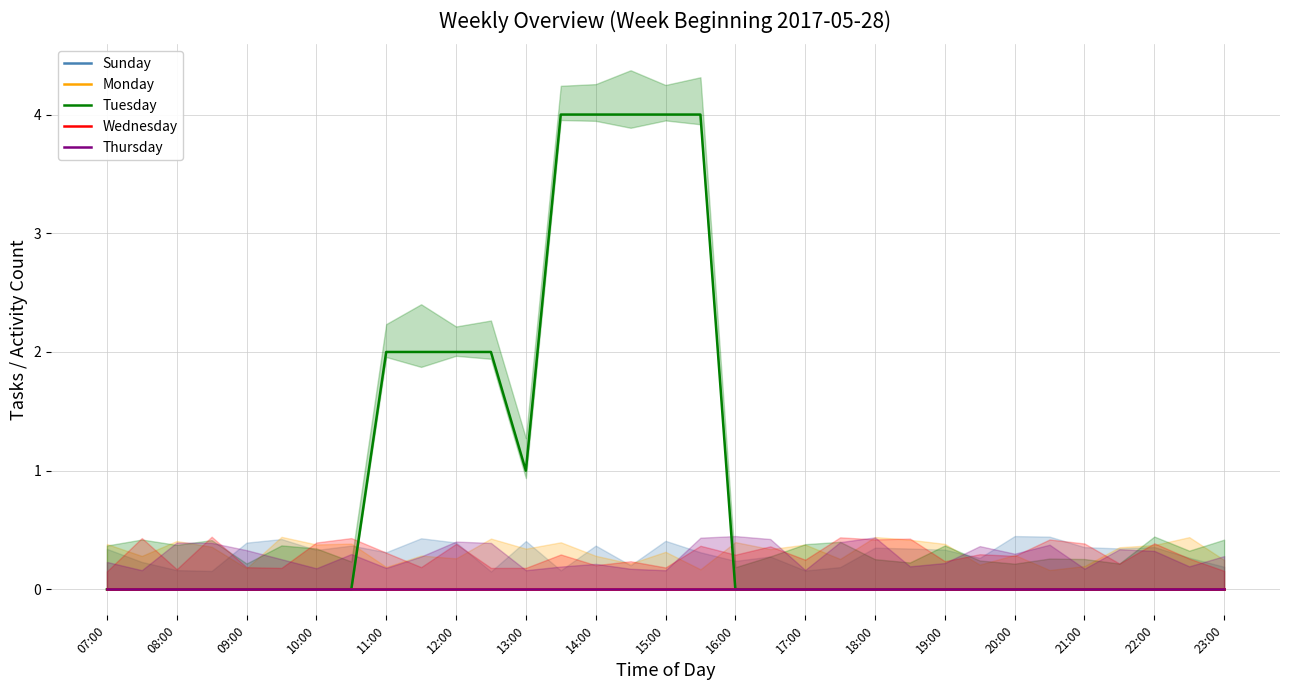

What is the sum of all Tuesday values?

29